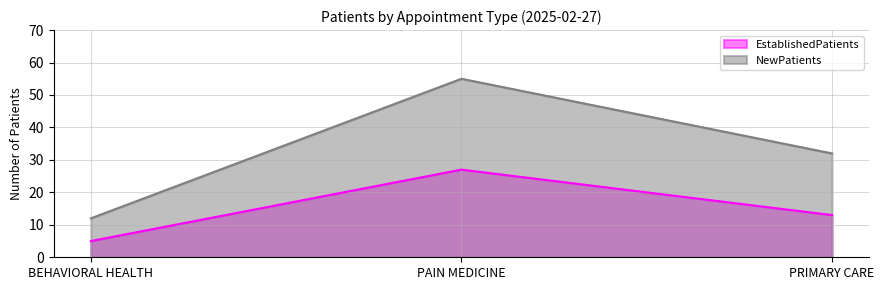

Reading left to right, extract all data points from this chart.

EstablishedPatients: 5	27	13
NewPatients: 12	55	32